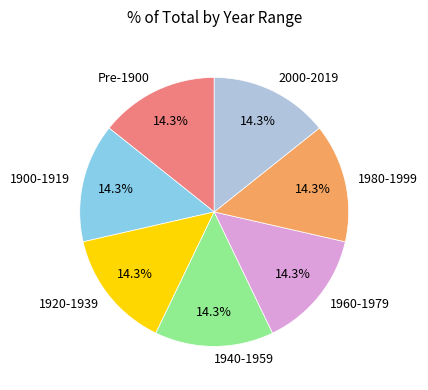

To the nearest percent, what is the difference between the largest and smallest slice percentages?

0%